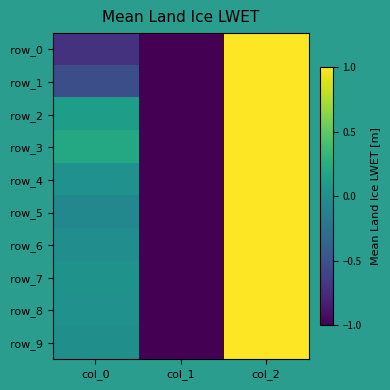

At col_1, list the series in order from smallest to largest.

row_0, row_1, row_2, row_3, row_4, row_5, row_6, row_7, row_8, row_9